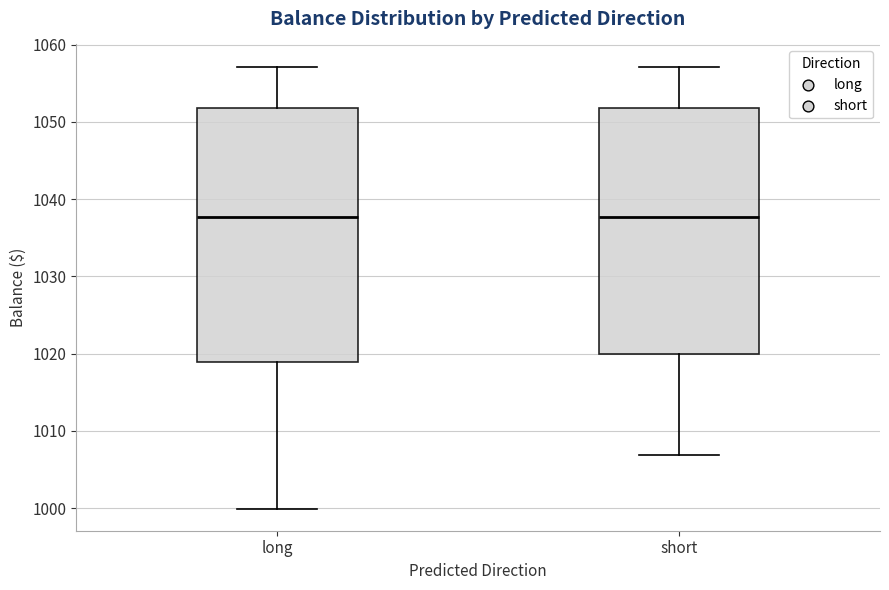

Reading left to right, read every box against the y-axis: the position of its median line, the range the box covers, and the ends of its whiskers. The values are not printed on the chart, so give them approximately, as read against the axis.

long: median 1038, box 1019 to 1052, whiskers 1000 to 1057
short: median 1038, box 1020 to 1052, whiskers 1007 to 1057